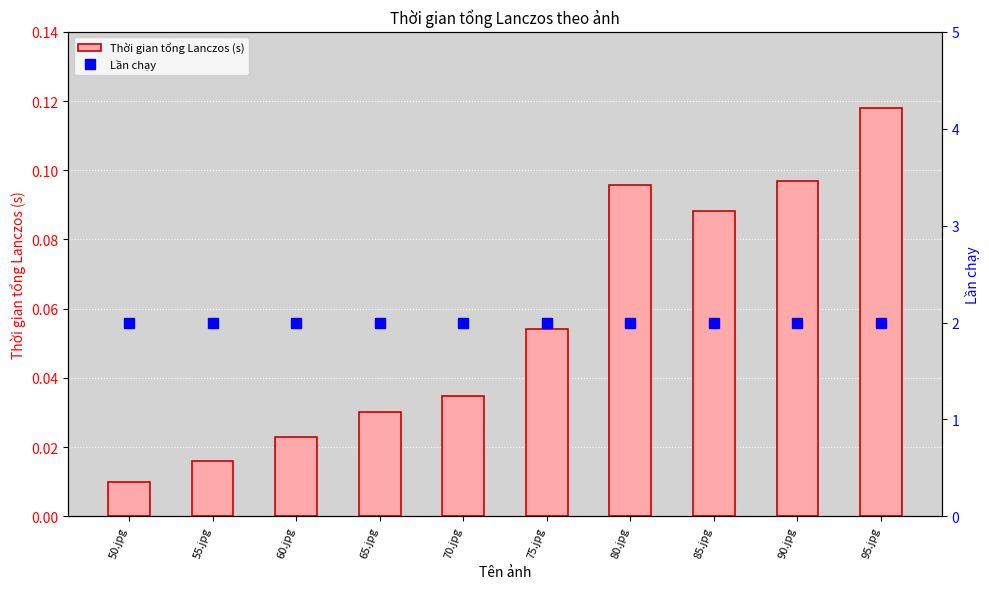

What is the value of the Lần chạy bar at the 2nd from the left?

2.0